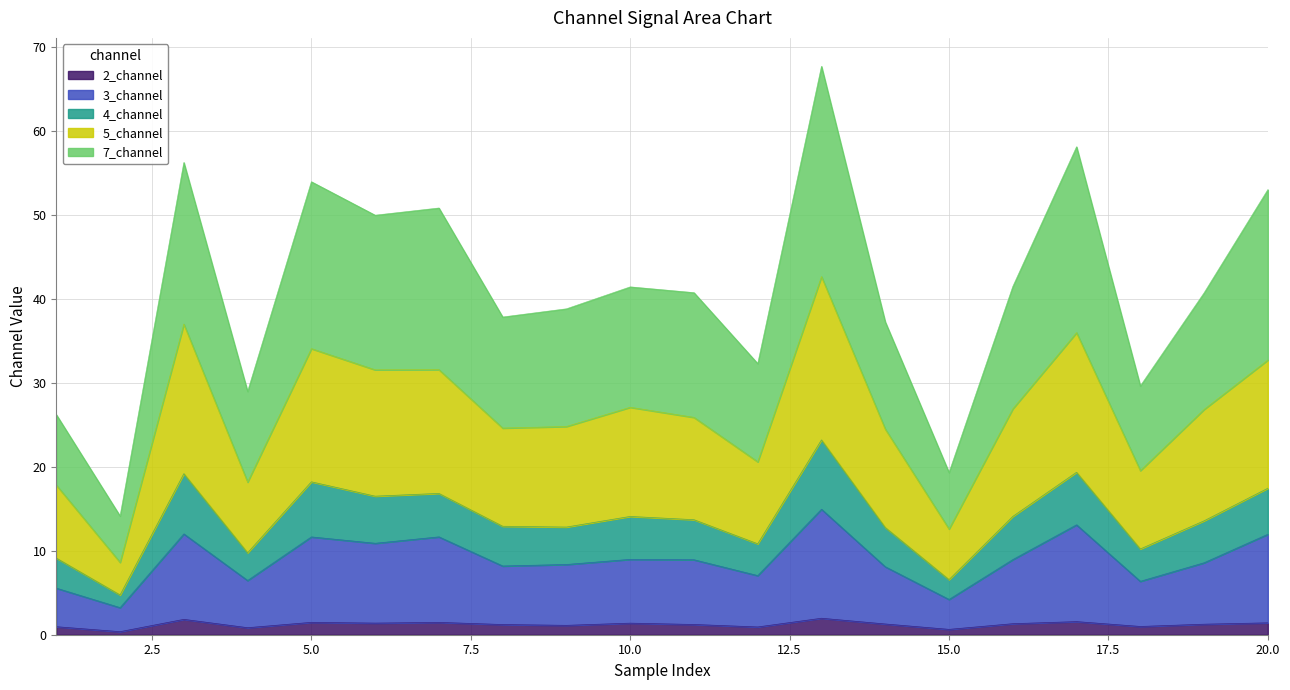

Where is 3_channel nearest to the value 9?

10